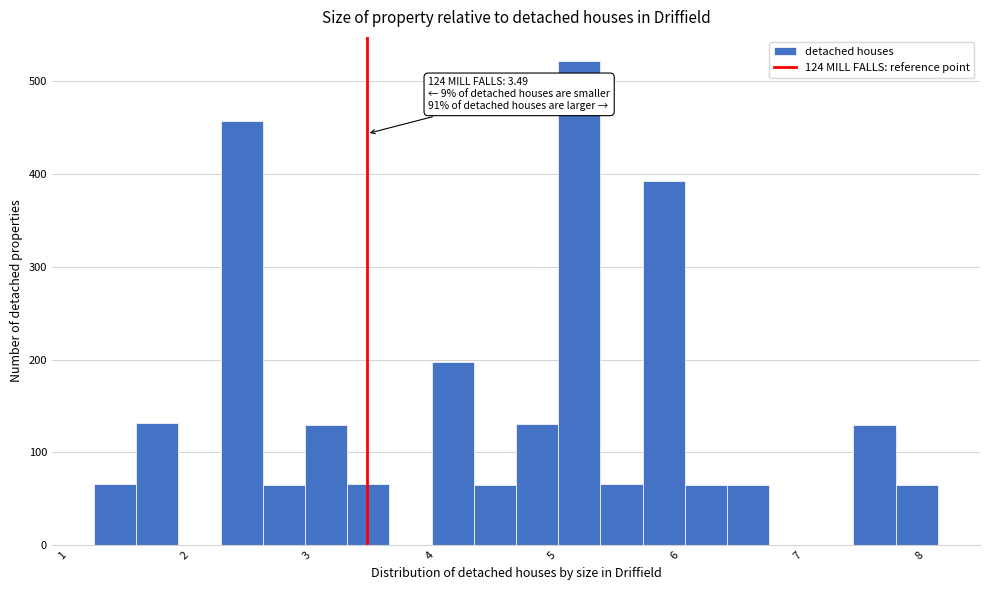

Around what value on the x-axis is the tallest bar? Give the approximate position of its centre, as read against the axis.

5.2